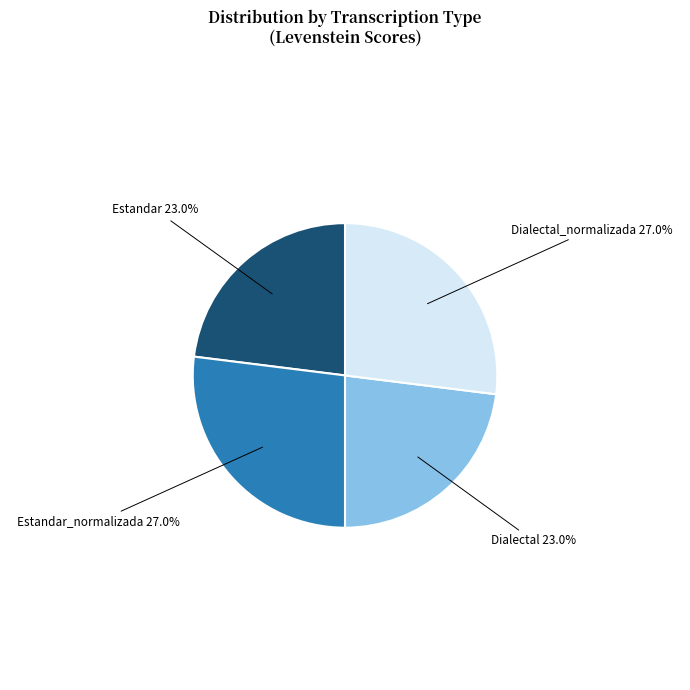

Is it true that Estandar is 14% of the pie?

False